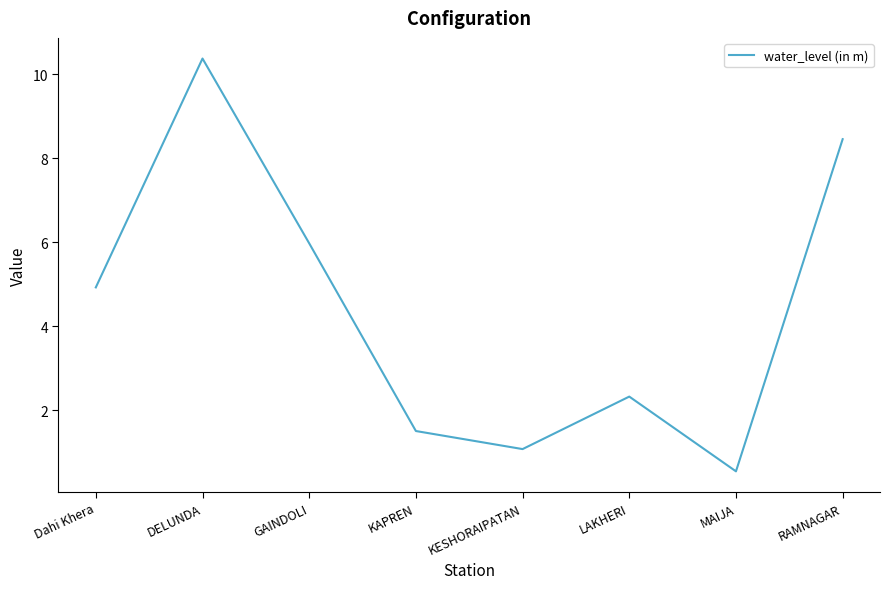

What is the difference between the second highest and minimum values?

7.9